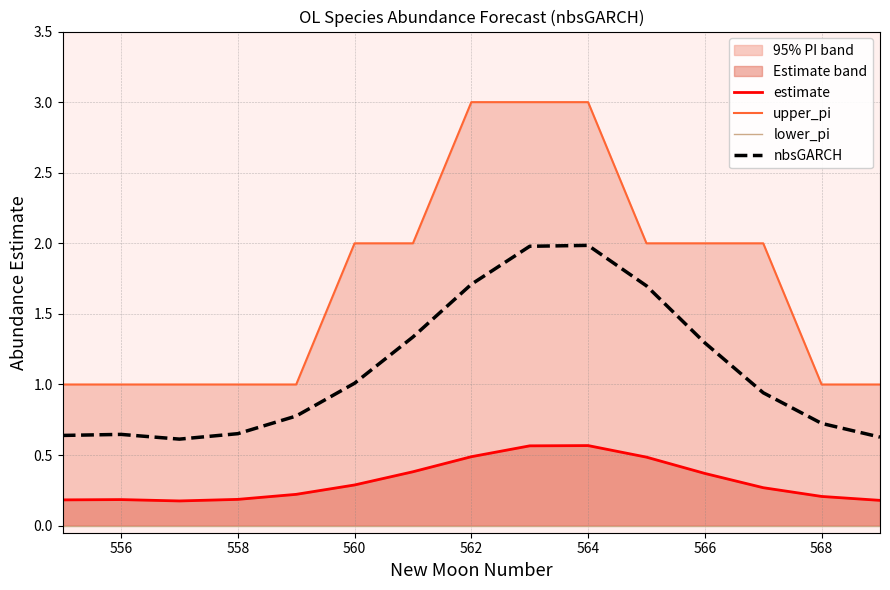

Where is the first local maximum for nbsGARCH?

556